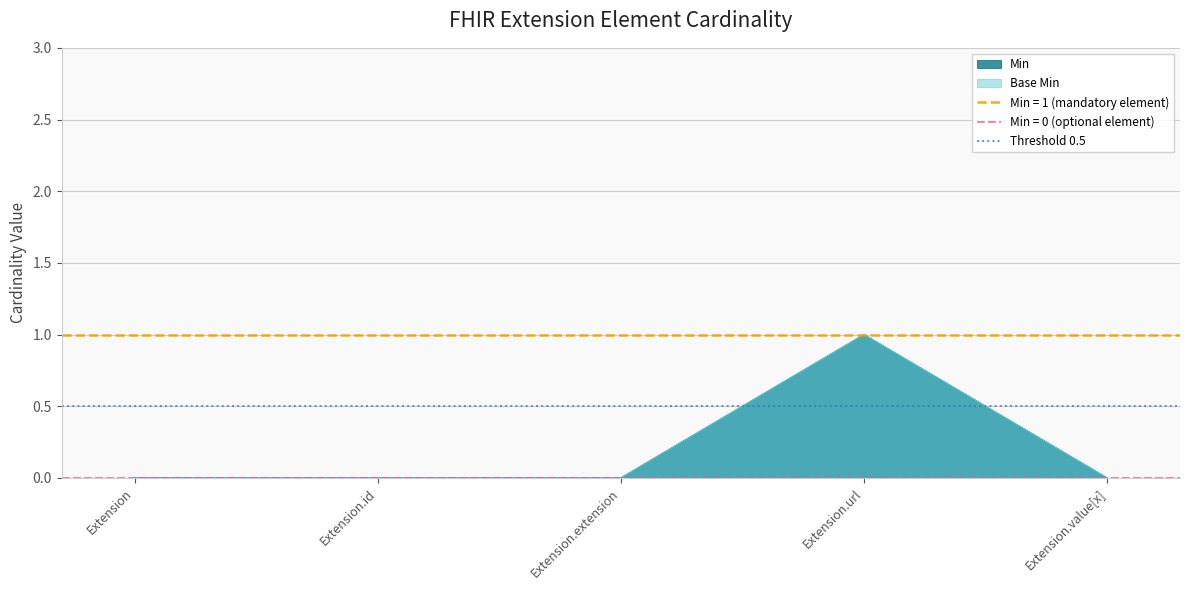

What is the label of the 1st point from the left?

Extension